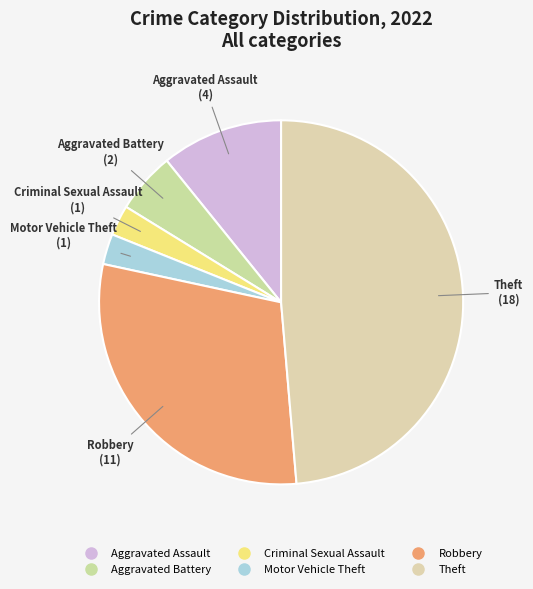

How many slices are in this pie chart?

6